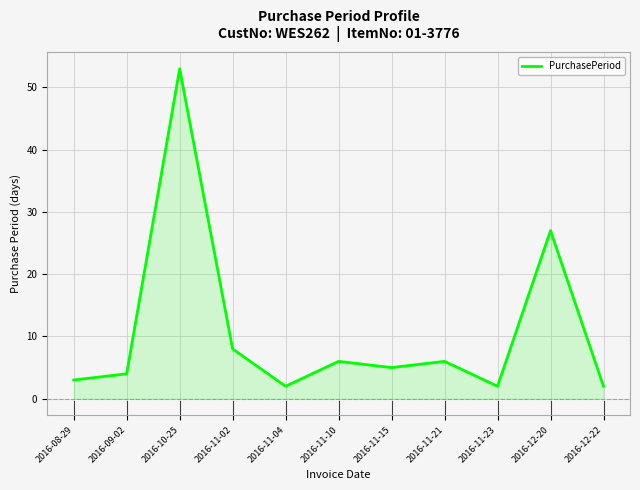

True or false: the data has more than 1 interior local peaks.

True